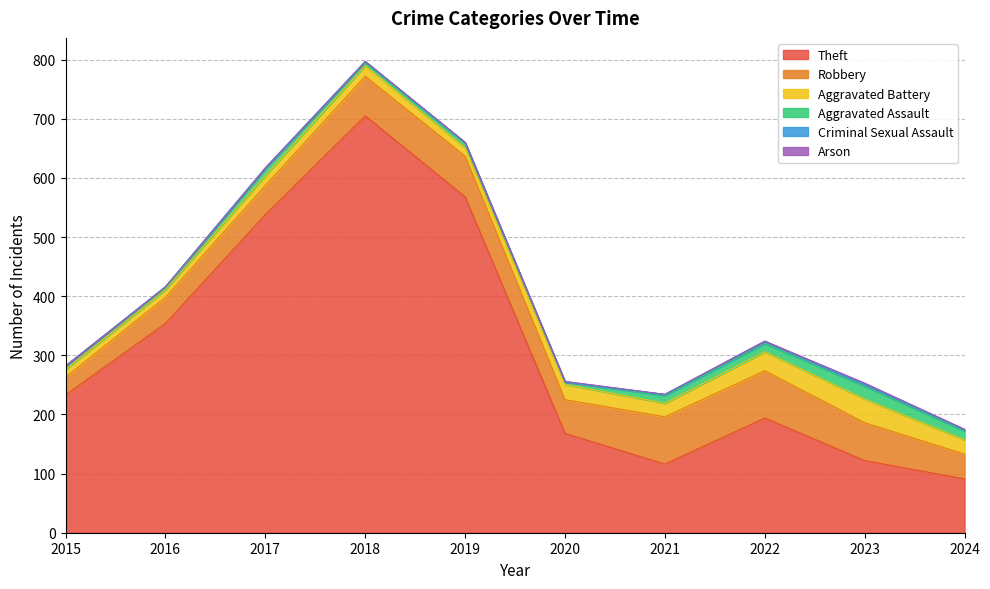

Reading left to right, list all the values displayed in this chart.

Theft: 233	354	538	705	568	168	116	194	122	91
Robbery: 30	44	49	67	69	57	80	80	64	42
Aggravated Battery: 13	13	17	18	14	26	23	32	40	24
Aggravated Assault: 6	3	12	5	8	4	13	14	22	15
Criminal Sexual Assault: 0	2	1	2	1	0	2	4	3	2
Arson: 0	0	0	0	0	1	0	0	2	1